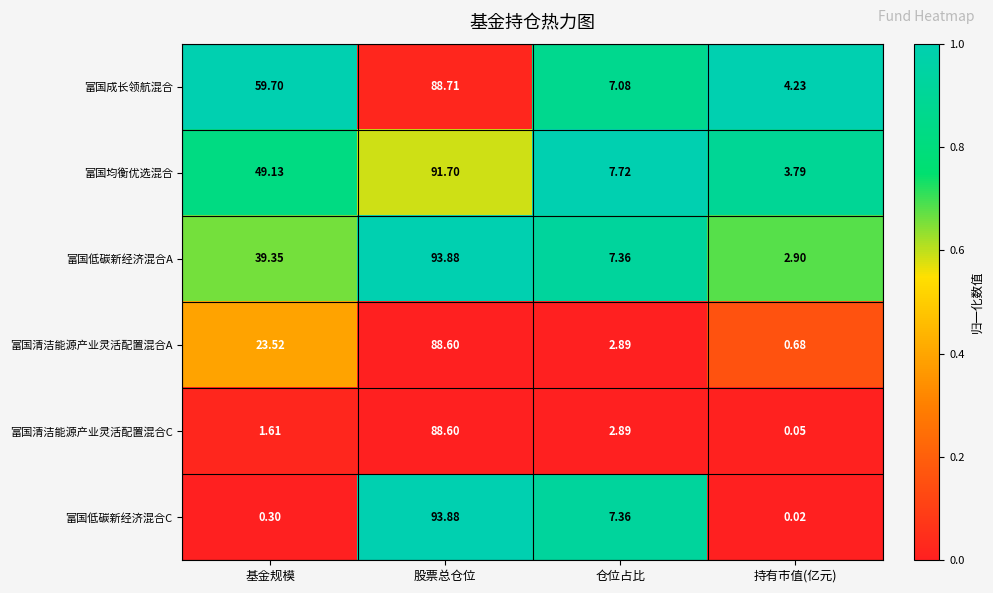

Which series changed the most between 基金规模 and 股票总仓位?

富国低碳新经济混合C